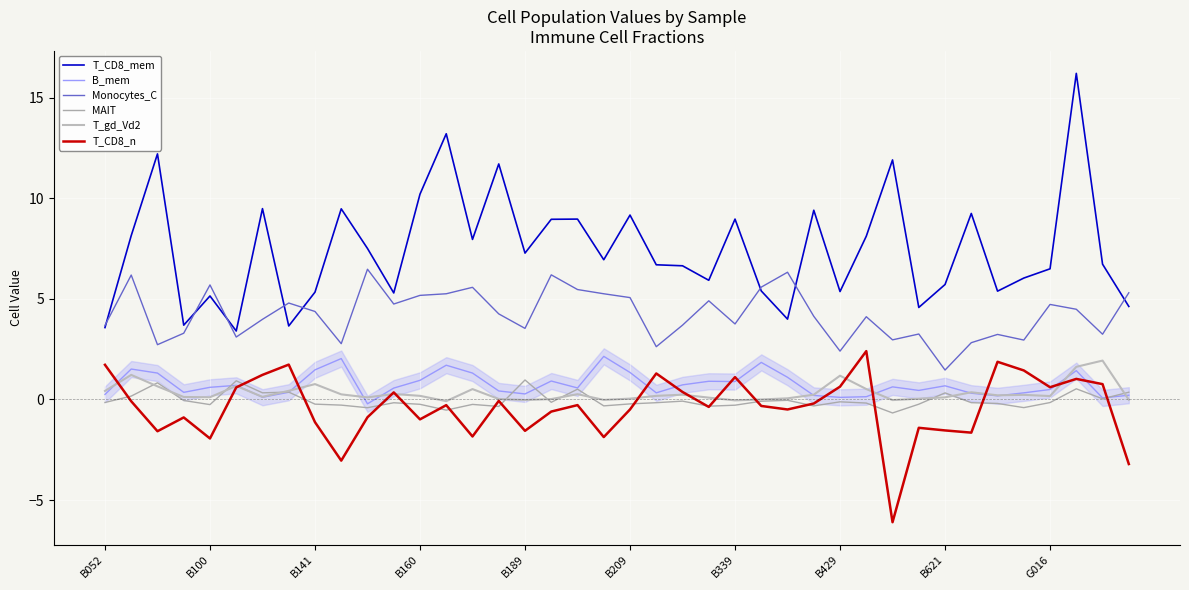

Which category has the highest value in the B_mem series?

19